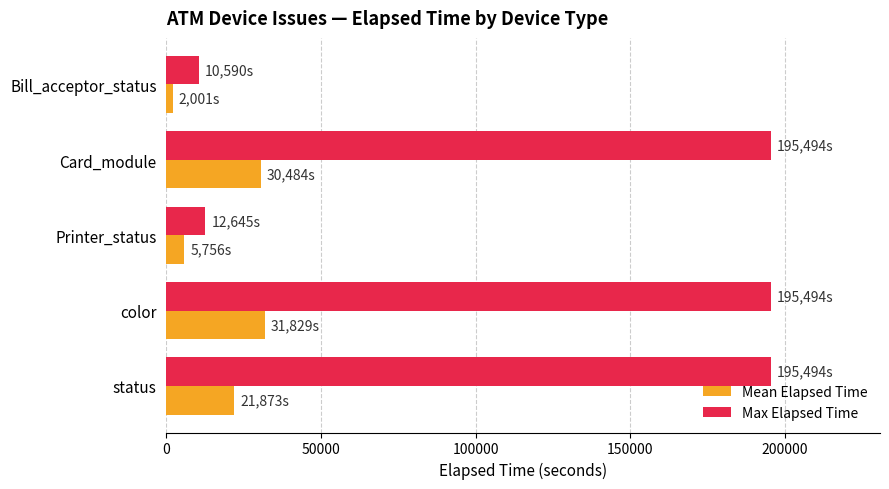

What is the greatest value displayed?

195494